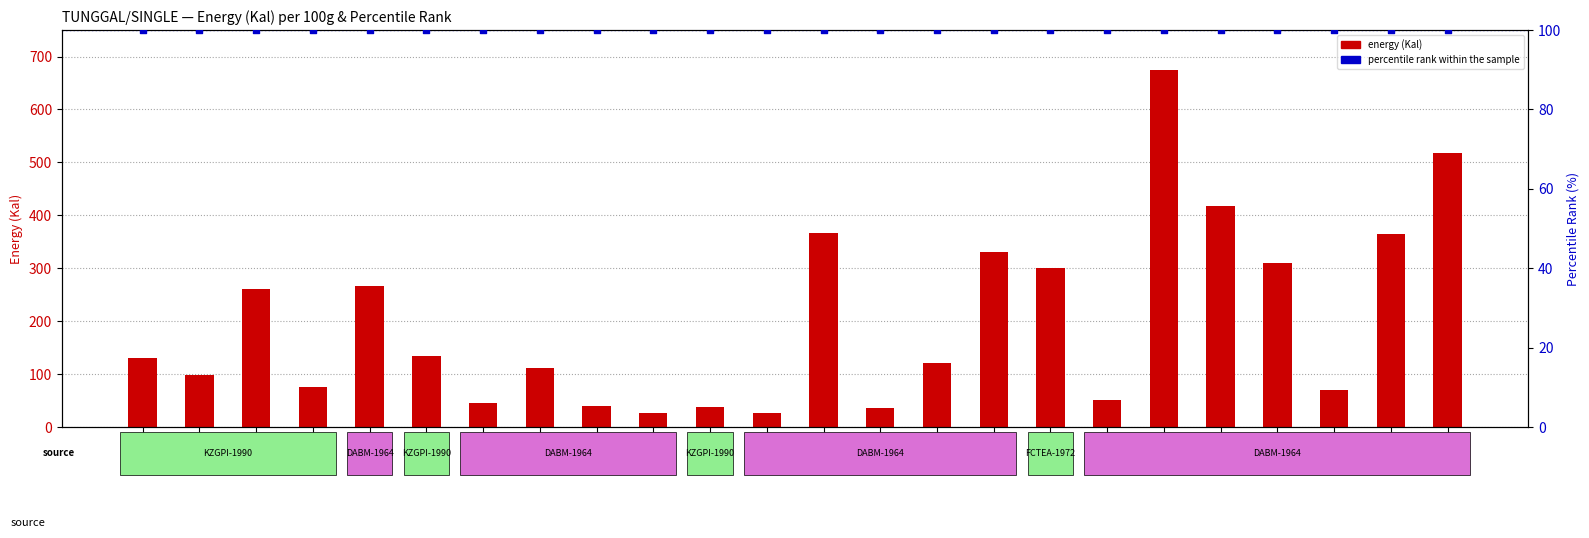

At how many categories does at least one series exceed 288?

8